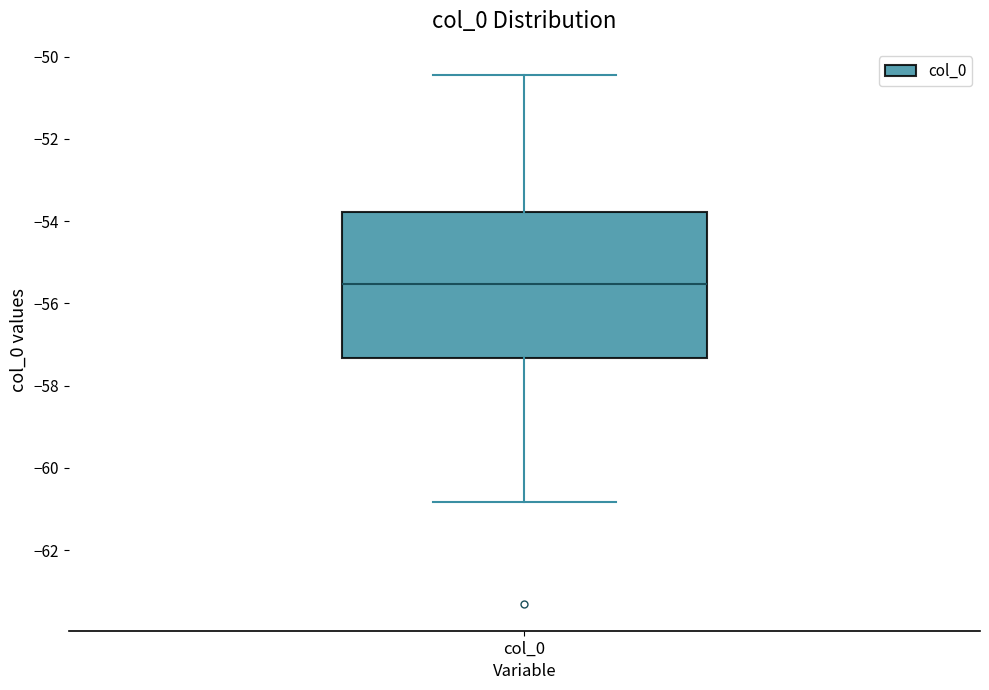

Where does the lower whisker of the box for col_0 end on the y-axis? The values are not printed on the chart, so give them approximately, as read against the axis.

-60.8